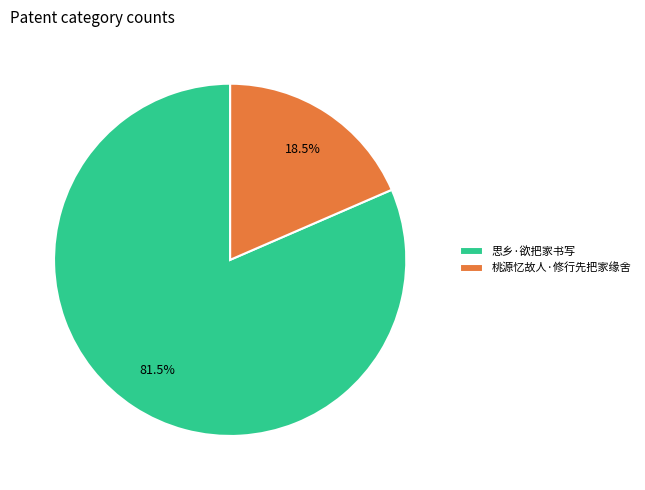

The 思乡·欲把家书写 slice represents 94% of the pie. True or false?

False